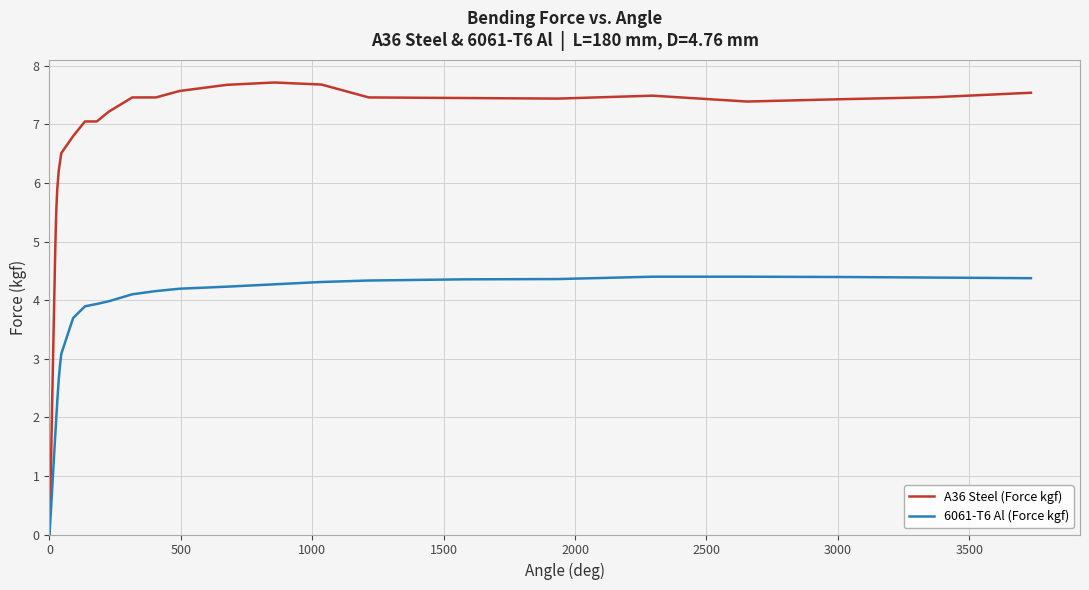

Which series has the largest range (max minus min)?

A36 Steel (Force kgf)